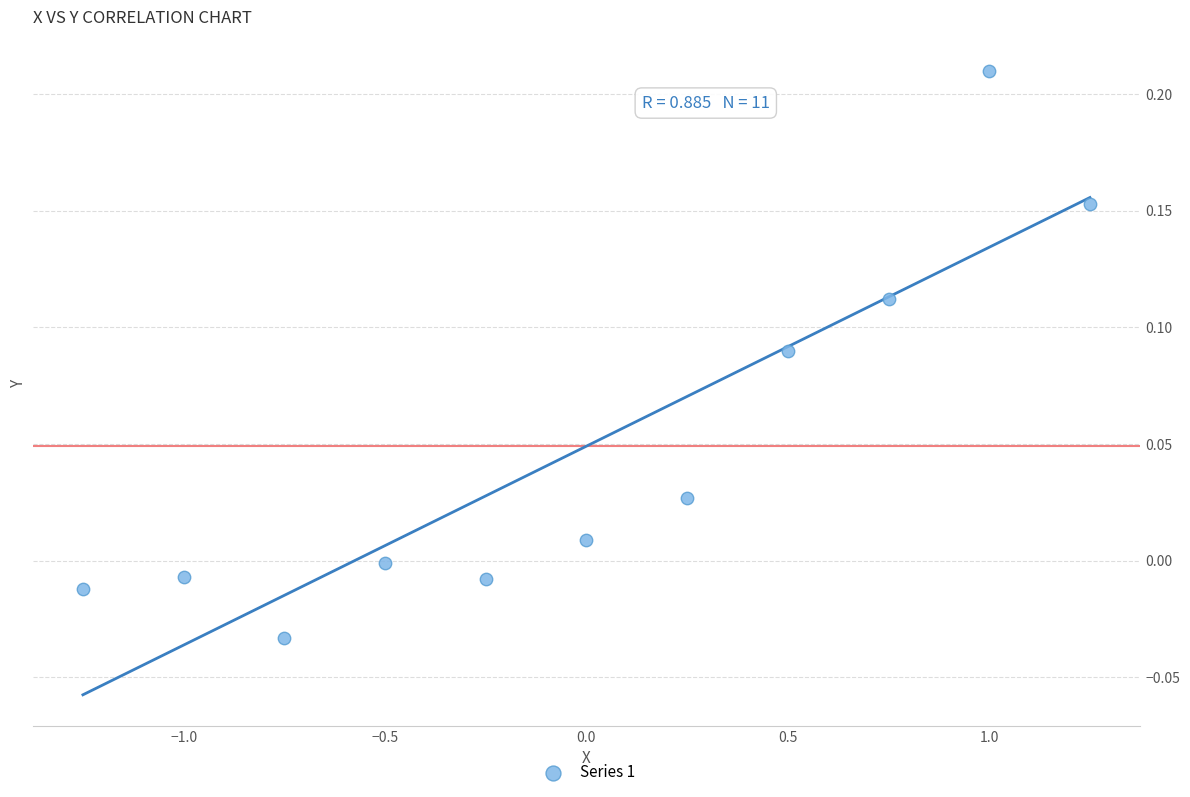

What is the range of X values (max minus min)?

2.5